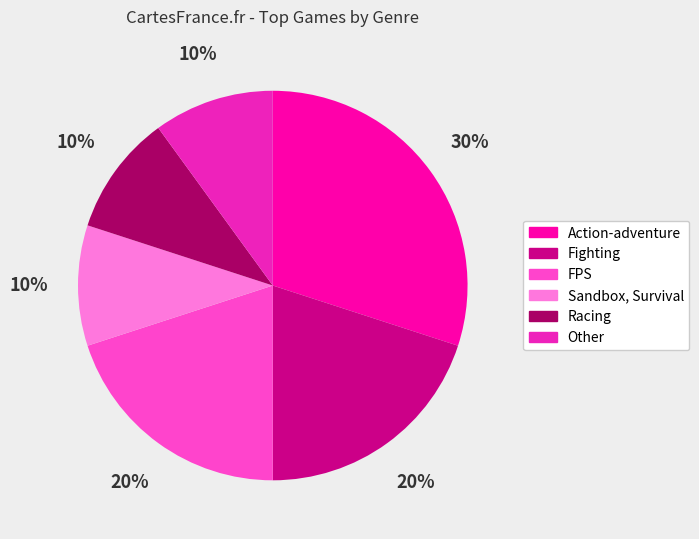

Which slice is the largest?

Action-adventure